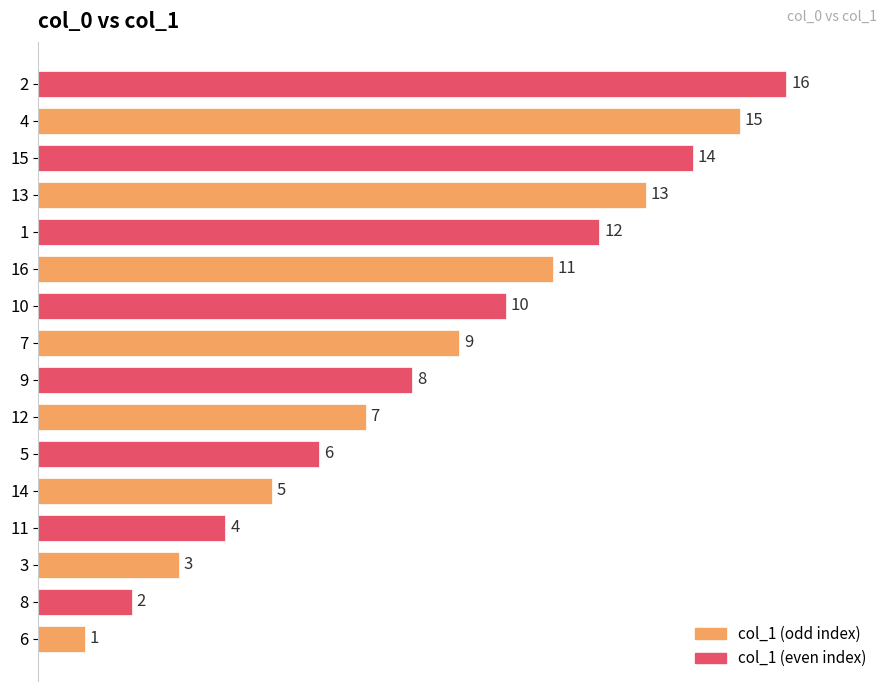

What is the sum of all values?

136